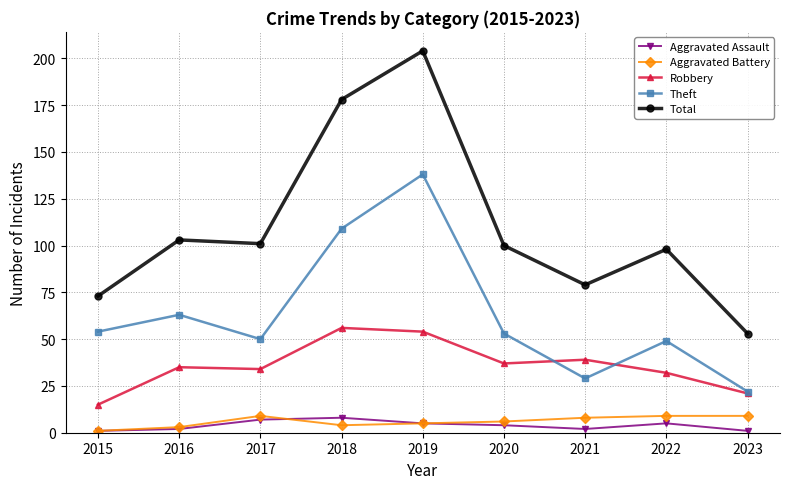

Which series has the widest spread of values?

Total